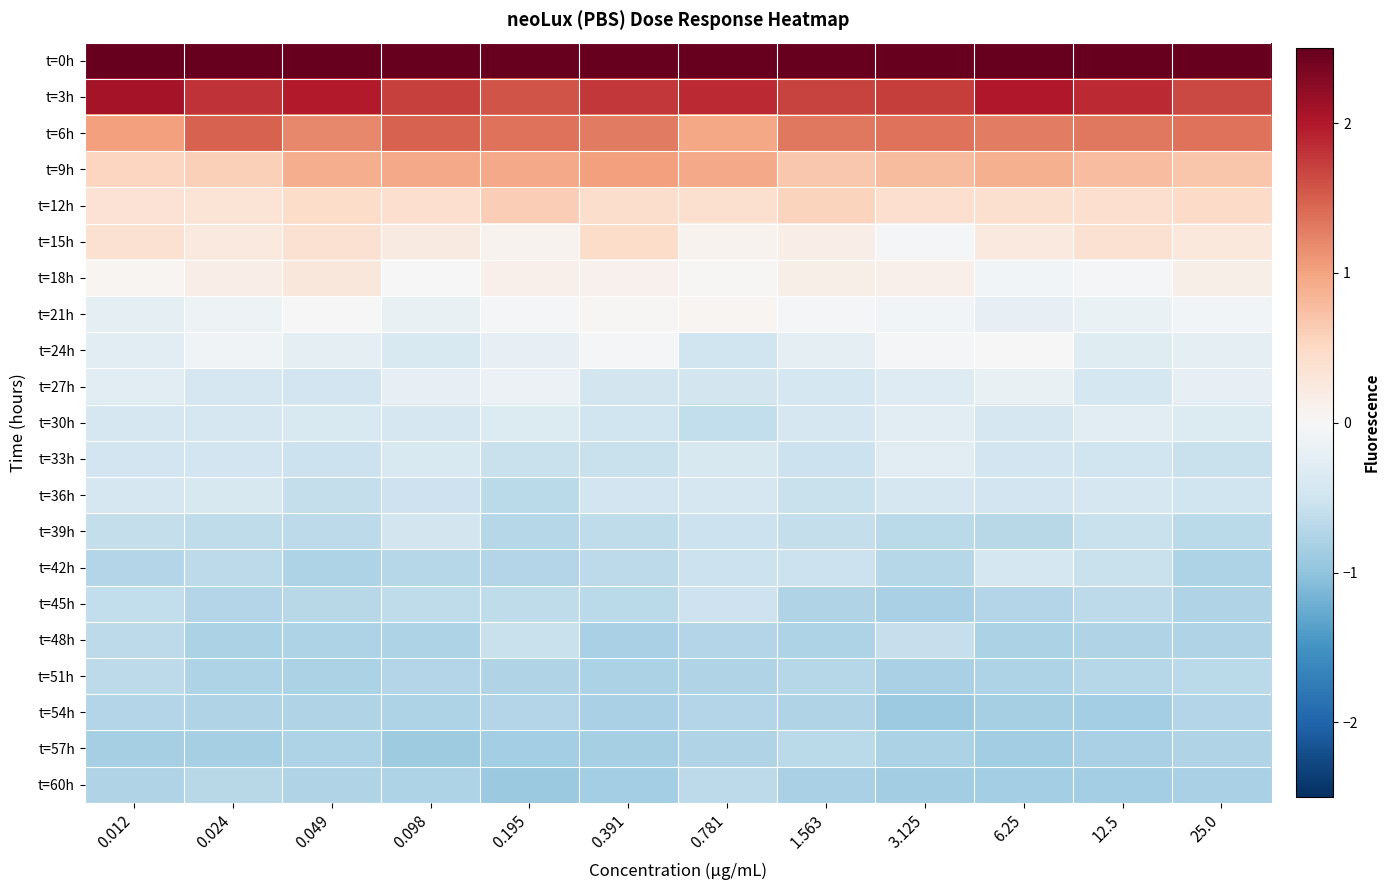

Reading left to right, extract all data points from this chart.

t=0h: 0.012=3.2	0.024=3.1	0.049=3.0	0.098=3.1	0.195=3.1	0.391=3.0	0.781=3.3	1.563=3.3	3.125=3.2	6.25=3.0	12.5=3.1	25.0=3.2
t=3h: 0.012=2.1	0.024=1.8	0.049=2.0	0.098=1.7	0.195=1.6	0.391=1.8	0.781=1.9	1.563=1.7	3.125=1.7	6.25=2.0	12.5=1.9	25.0=1.7
t=6h: 0.012=1.0	0.024=1.5	0.049=1.2	0.098=1.5	0.195=1.4	0.391=1.3	0.781=1.0	1.563=1.3	3.125=1.3	6.25=1.3	12.5=1.3	25.0=1.4
t=9h: 0.012=0.5	0.024=0.6	0.049=0.9	0.098=0.9	0.195=0.9	0.391=1.0	0.781=0.9	1.563=0.7	3.125=0.8	6.25=0.9	12.5=0.8	25.0=0.7
t=12h: 0.012=0.4	0.024=0.3	0.049=0.5	0.098=0.4	0.195=0.6	0.391=0.4	0.781=0.4	1.563=0.6	3.125=0.4	6.25=0.4	12.5=0.4	25.0=0.5
t=15h: 0.012=0.4	0.024=0.2	0.049=0.4	0.098=0.2	0.195=0.1	0.391=0.5	0.781=0.1	1.563=0.2	3.125=-0.0	6.25=0.2	12.5=0.4	25.0=0.3
t=18h: 0.012=0.0	0.024=0.2	0.049=0.3	0.098=-0.0	0.195=0.1	0.391=0.1	0.781=0.0	1.563=0.1	3.125=0.1	6.25=-0.1	12.5=-0.0	25.0=0.1
t=21h: 0.012=-0.2	0.024=-0.1	0.049=-0.0	0.098=-0.2	0.195=-0.0	0.391=0.0	0.781=0.1	1.563=-0.0	3.125=-0.1	6.25=-0.2	12.5=-0.2	25.0=-0.1
t=24h: 0.012=-0.3	0.024=-0.1	0.049=-0.2	0.098=-0.4	0.195=-0.2	0.391=-0.0	0.781=-0.5	1.563=-0.2	3.125=-0.0	6.25=-0.0	12.5=-0.3	25.0=-0.2
t=27h: 0.012=-0.3	0.024=-0.4	0.049=-0.5	0.098=-0.2	0.195=-0.1	0.391=-0.5	0.781=-0.5	1.563=-0.4	3.125=-0.3	6.25=-0.2	12.5=-0.4	25.0=-0.2
t=30h: 0.012=-0.4	0.024=-0.4	0.049=-0.4	0.098=-0.4	0.195=-0.3	0.391=-0.5	0.781=-0.6	1.563=-0.4	3.125=-0.3	6.25=-0.4	12.5=-0.3	25.0=-0.3
t=33h: 0.012=-0.5	0.024=-0.5	0.049=-0.5	0.098=-0.4	0.195=-0.6	0.391=-0.6	0.781=-0.4	1.563=-0.5	3.125=-0.3	6.25=-0.5	12.5=-0.5	25.0=-0.6
t=36h: 0.012=-0.4	0.024=-0.4	0.049=-0.6	0.098=-0.5	0.195=-0.7	0.391=-0.5	0.781=-0.4	1.563=-0.6	3.125=-0.4	6.25=-0.5	12.5=-0.4	25.0=-0.5
t=39h: 0.012=-0.6	0.024=-0.6	0.049=-0.6	0.098=-0.5	0.195=-0.7	0.391=-0.6	0.781=-0.5	1.563=-0.6	3.125=-0.7	6.25=-0.7	12.5=-0.5	25.0=-0.7
t=42h: 0.012=-0.7	0.024=-0.7	0.049=-0.8	0.098=-0.7	0.195=-0.7	0.391=-0.7	0.781=-0.5	1.563=-0.5	3.125=-0.7	6.25=-0.4	12.5=-0.6	25.0=-0.8
t=45h: 0.012=-0.6	0.024=-0.7	0.049=-0.7	0.098=-0.6	0.195=-0.6	0.391=-0.7	0.781=-0.5	1.563=-0.7	3.125=-0.8	6.25=-0.7	12.5=-0.7	25.0=-0.7
t=48h: 0.012=-0.6	0.024=-0.8	0.049=-0.8	0.098=-0.8	0.195=-0.6	0.391=-0.8	0.781=-0.7	1.563=-0.8	3.125=-0.6	6.25=-0.8	12.5=-0.7	25.0=-0.8
t=51h: 0.012=-0.7	0.024=-0.8	0.049=-0.8	0.098=-0.7	0.195=-0.8	0.391=-0.8	0.781=-0.8	1.563=-0.7	3.125=-0.8	6.25=-0.8	12.5=-0.7	25.0=-0.7
t=54h: 0.012=-0.7	0.024=-0.7	0.049=-0.8	0.098=-0.8	0.195=-0.7	0.391=-0.8	0.781=-0.7	1.563=-0.8	3.125=-0.9	6.25=-0.8	12.5=-0.8	25.0=-0.7
t=57h: 0.012=-0.8	0.024=-0.8	0.049=-0.8	0.098=-0.9	0.195=-0.8	0.391=-0.8	0.781=-0.8	1.563=-0.7	3.125=-0.8	6.25=-0.9	12.5=-0.8	25.0=-0.7
t=60h: 0.012=-0.8	0.024=-0.7	0.049=-0.8	0.098=-0.8	0.195=-0.9	0.391=-0.8	0.781=-0.7	1.563=-0.8	3.125=-0.9	6.25=-0.8	12.5=-0.8	25.0=-0.8